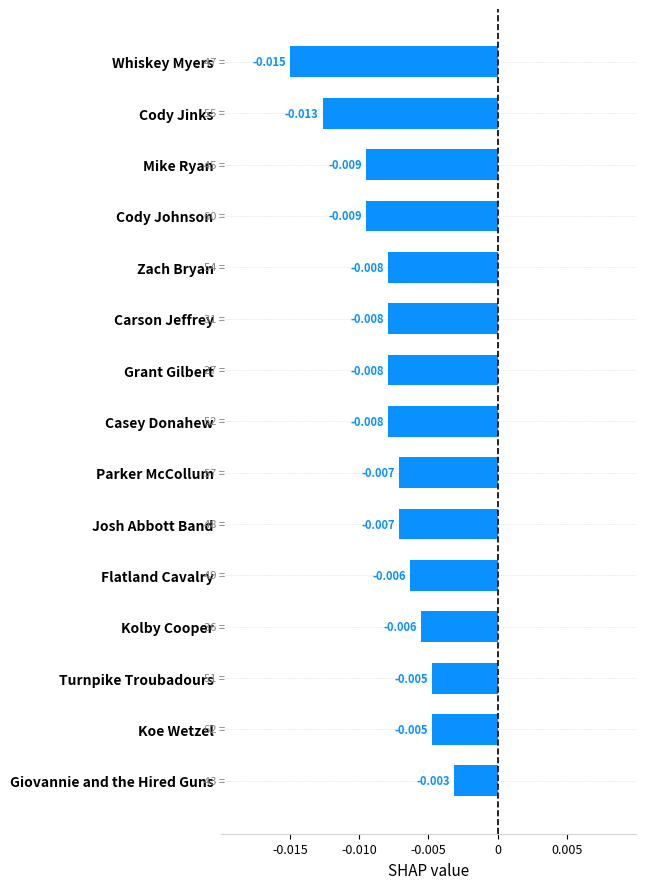

At which label is the value closest to 0?

Giovannie and the Hired Guns